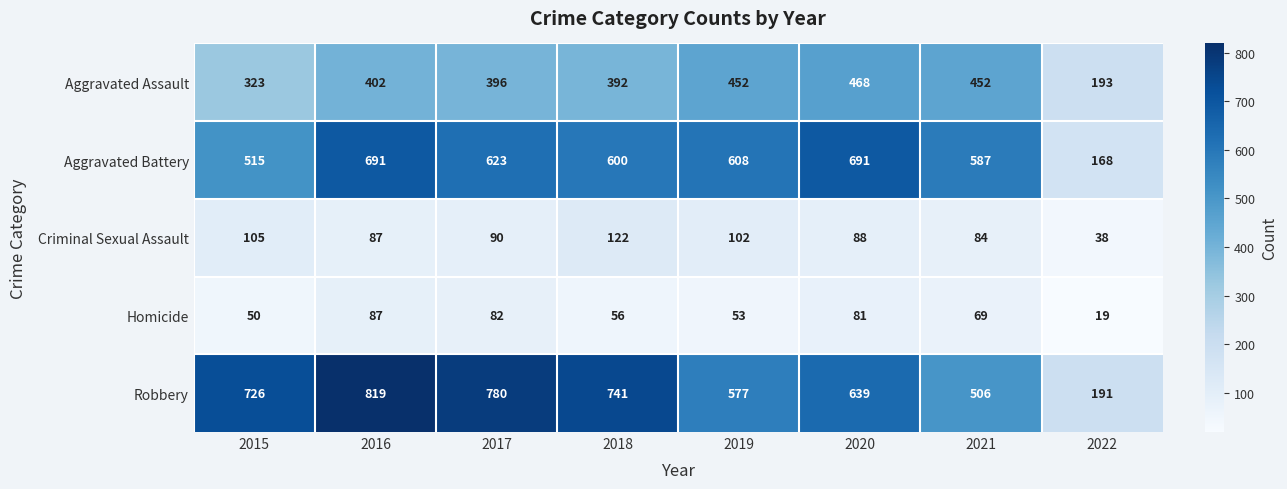

Which series has the widest spread of values?

Robbery